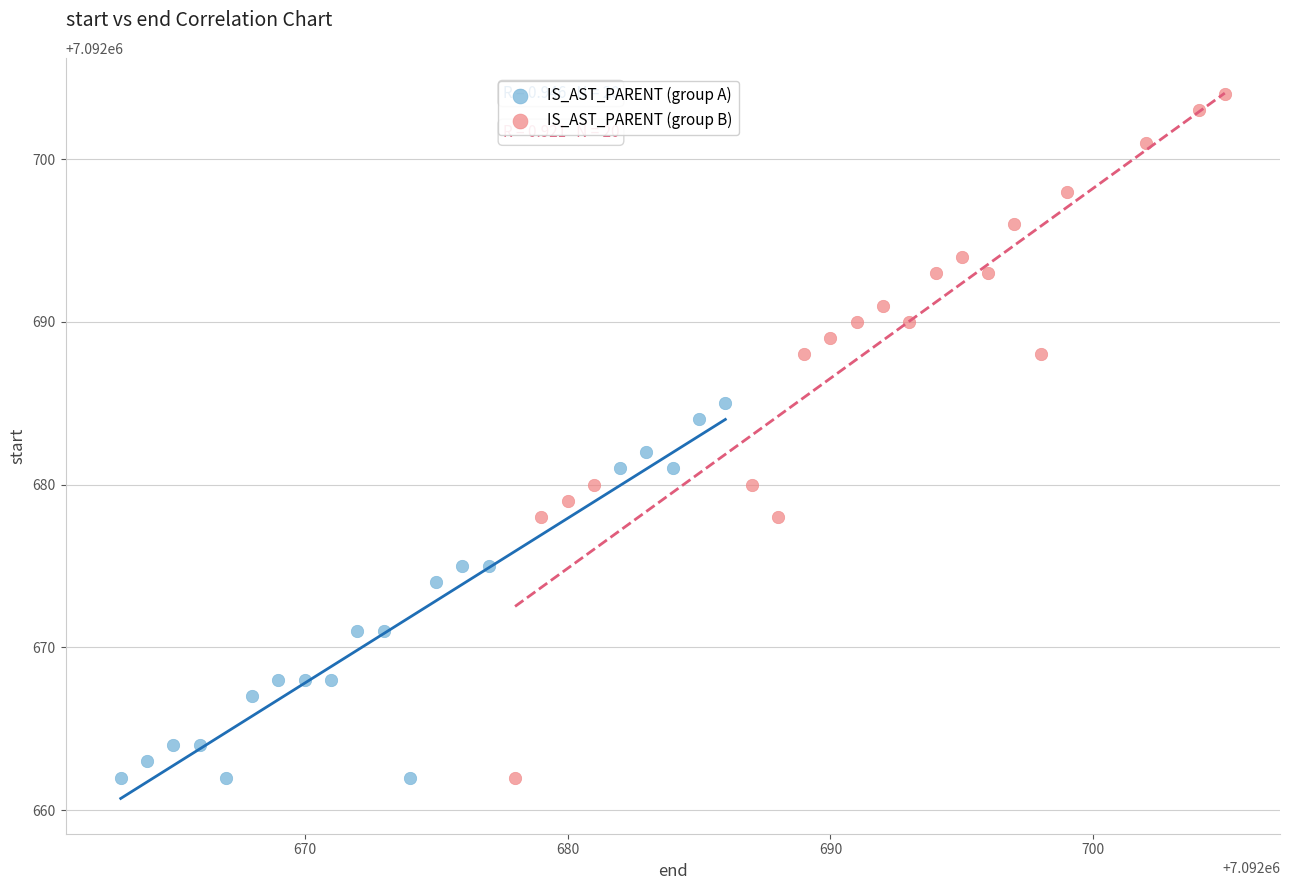

Which series reaches the maximum Y coordinate?

IS_AST_PARENT (group B)